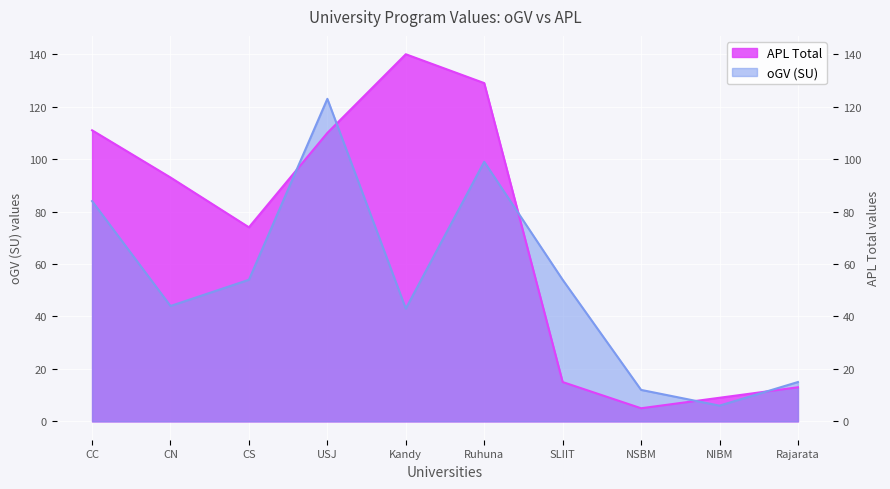

How many interior local valleys does the APL Total series have?

2